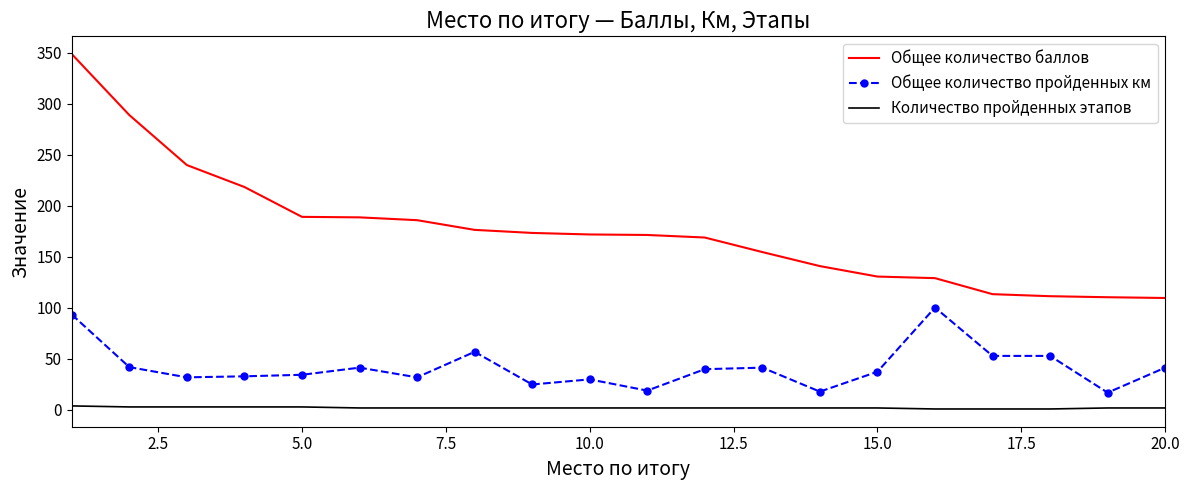

What is the greatest value displayed?

348.8